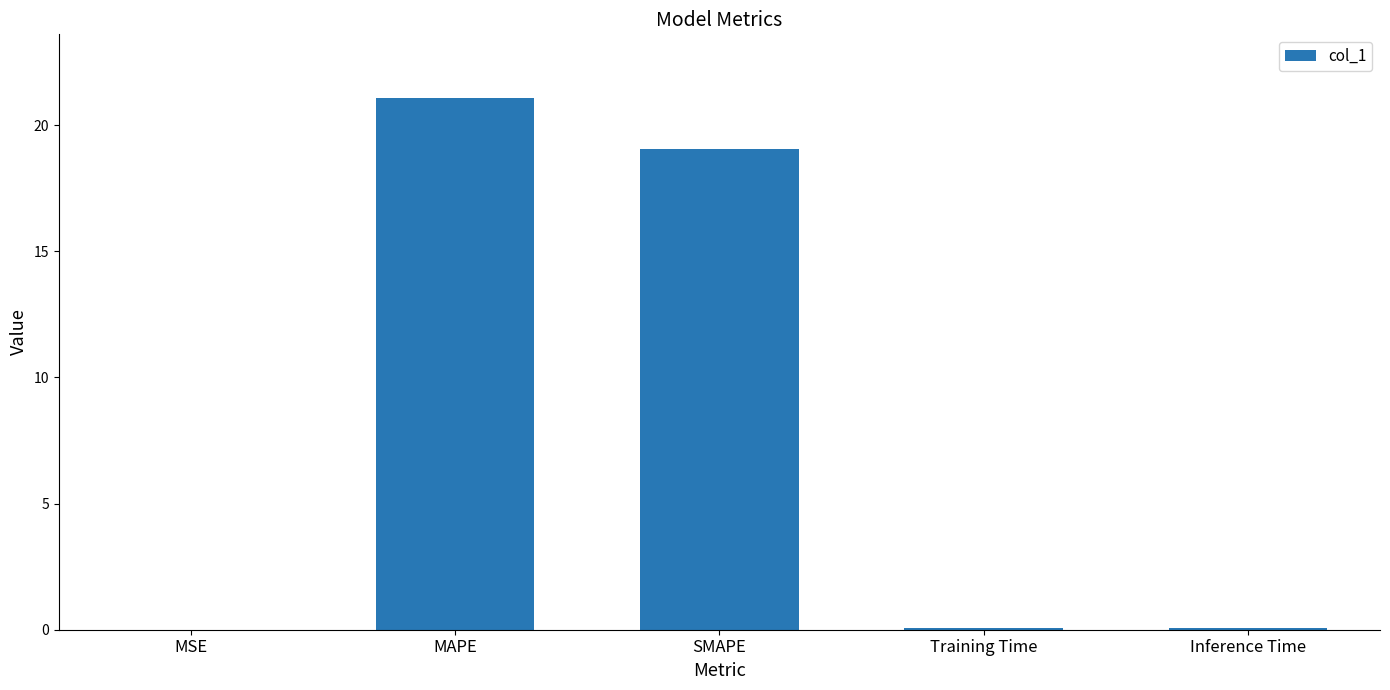

At which category does the chart reach its peak across all series?

MAPE